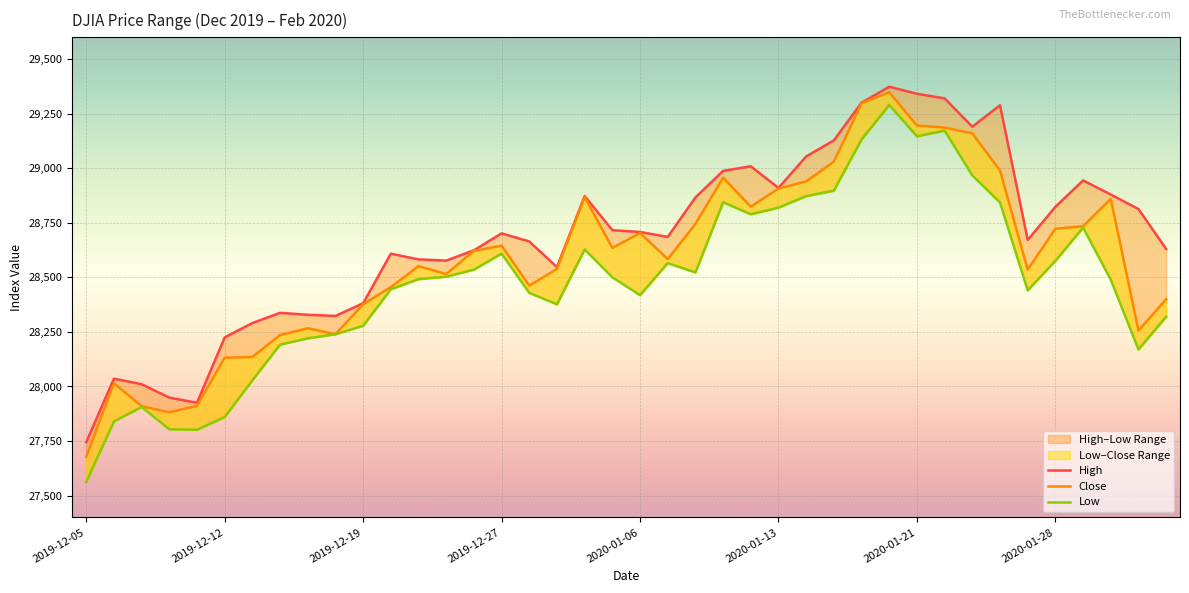

Reading left to right, extract all data points from this chart.

High: 27745.2	28035.8	28010.4	27949.0	27925.5	28224.9	28290.7	28337.5	28328.6	28323.2	28381.5	28608.6	28582.5	28576.8	28624.1	28701.7	28664.7	28547.3	28872.8	28716.3	28708.0	28685.5	28866.2	28988.0	29009.1	28909.9	29054.2	29127.6	29300.3	29373.6	29341.2	29320.2	29190.5	29288.8	28671.8	28823.2	28944.2	28879.7	28813.0	28630.4
Close: 27677.8	28015.1	27909.6	27881.7	27911.3	28132.1	28135.4	28235.9	28267.2	28239.3	28377.0	28455.1	28551.5	28515.4	28621.4	28645.3	28462.1	28538.4	28868.8	28634.9	28703.4	28583.7	28745.1	28956.9	28823.8	28907.1	28939.7	29030.2	29297.6	29348.1	29196.0	29186.3	29160.1	28989.7	28535.8	28722.8	28734.4	28859.4	28256.0	28399.8
Low: 27562.8	27839.7	27906.1	27804.0	27801.8	27859.9	28028.3	28191.7	28220.6	28239.3	28278.2	28445.6	28491.8	28503.2	28535.2	28609.0	28429.0	28376.5	28627.8	28500.4	28418.6	28565.3	28522.5	28844.3	28789.1	28819.4	28872.3	28897.3	29131.9	29289.9	29146.5	29172.3	28967.0	28843.3	28440.5	28575.8	28728.2	28489.8	28169.5	28319.7